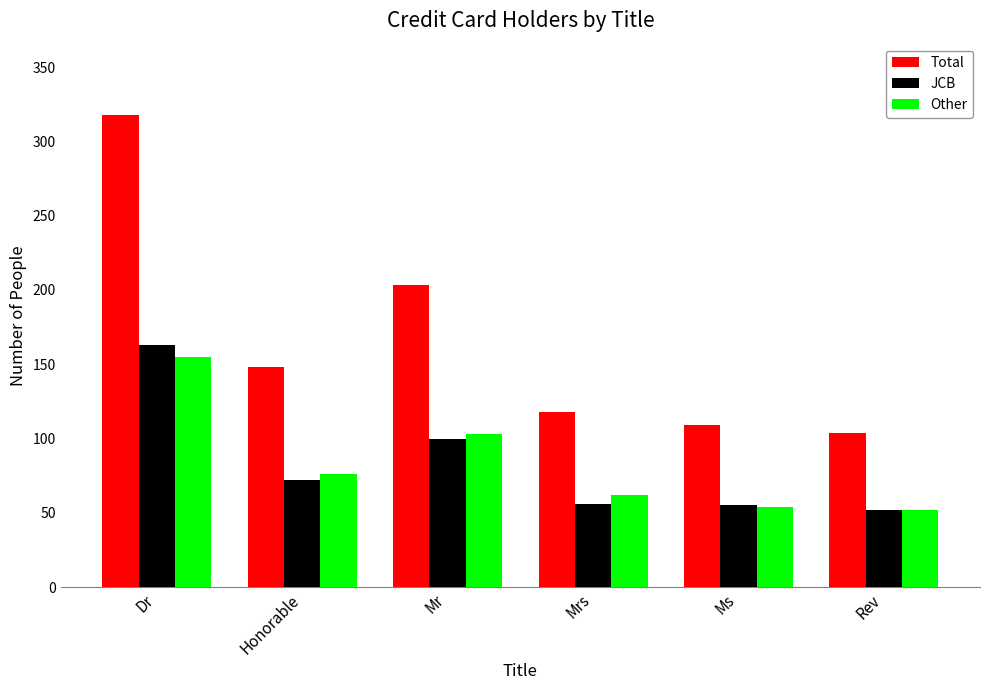

How many data points in JCB are less than 72?

3